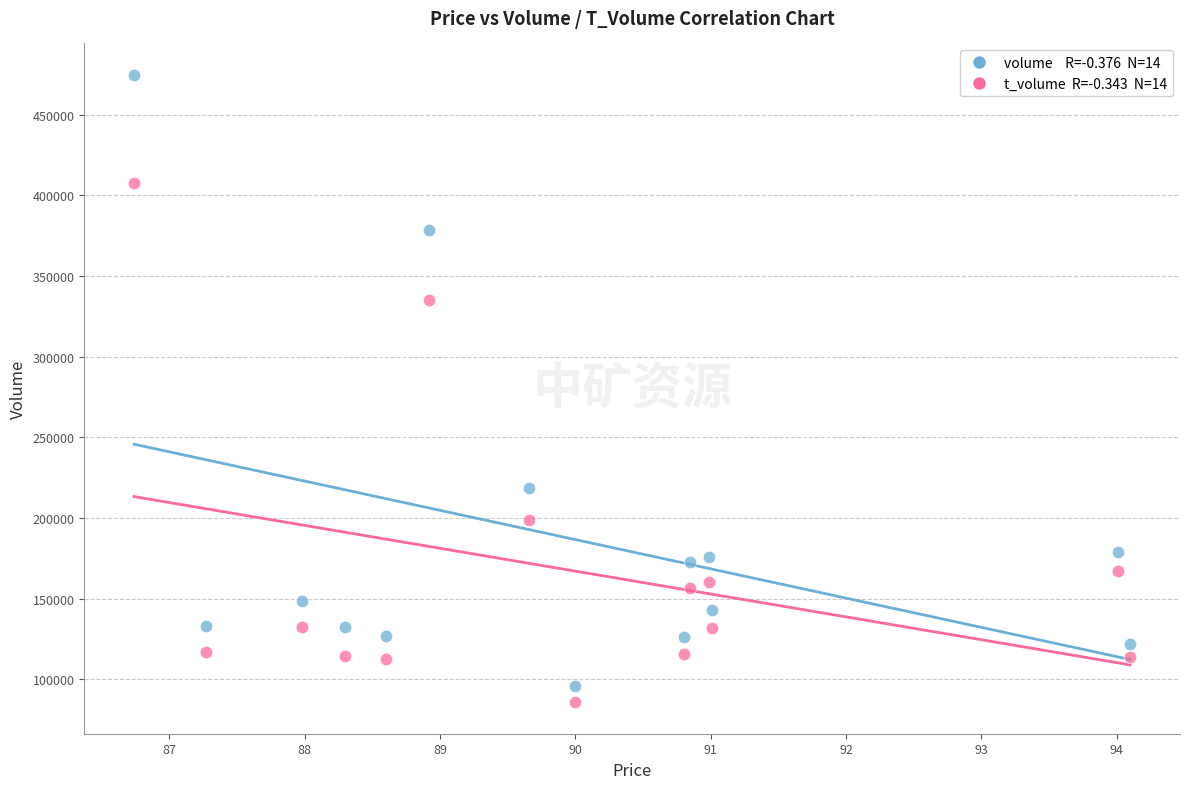

Across all data points, what is the range of Y values (max minus min)?

389091